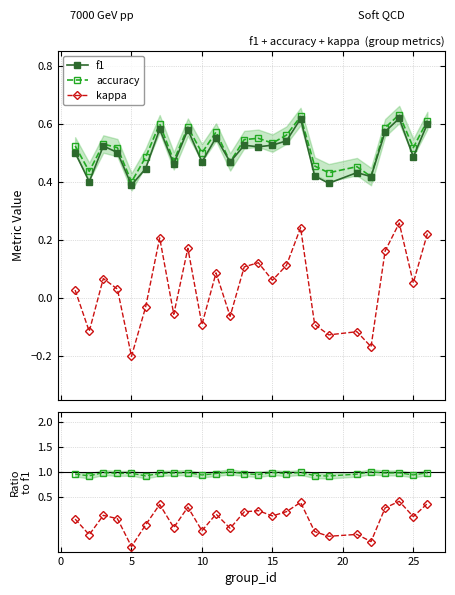

Which series has the largest total across all categories?

f1/accuracy